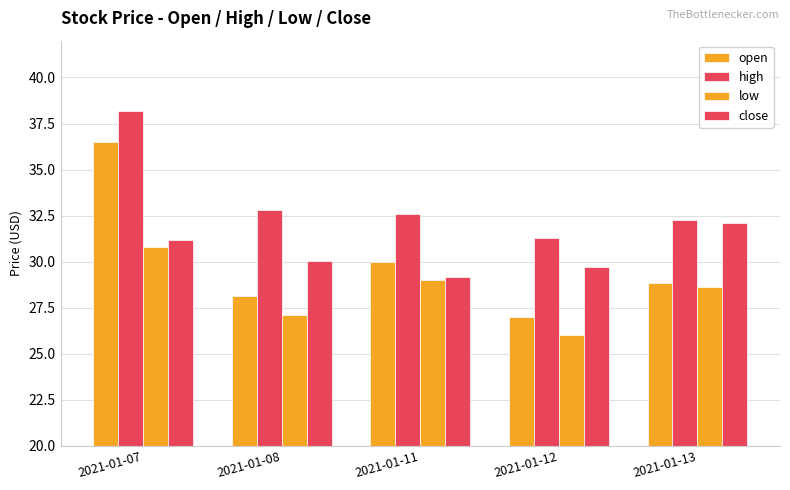

How many groups of bars are there?

5